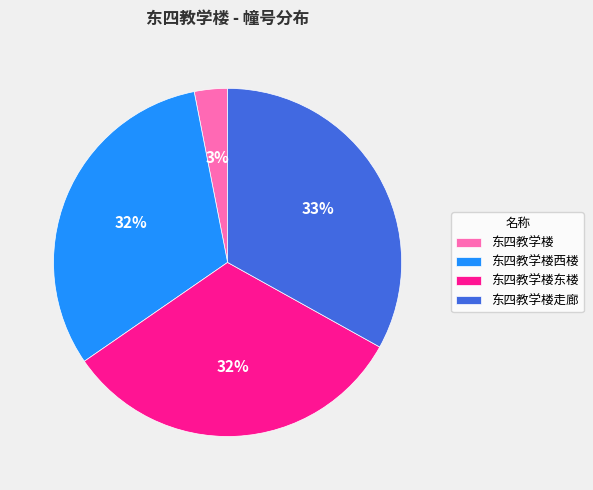

Do 东四教学楼东楼 and 东四教学楼走廊 together represent more than half of the pie?

Yes